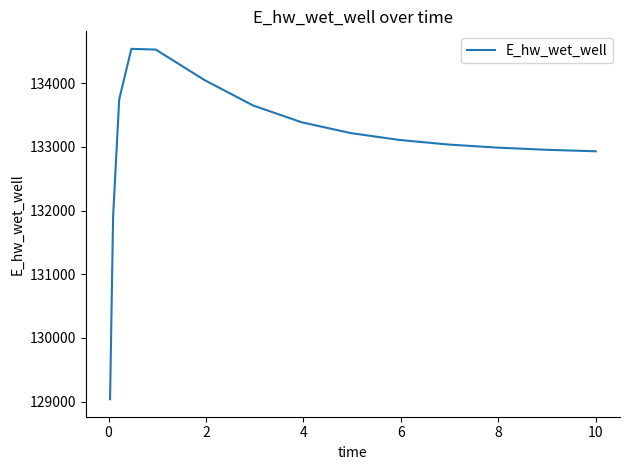

What is the smallest value displayed?

129037.3